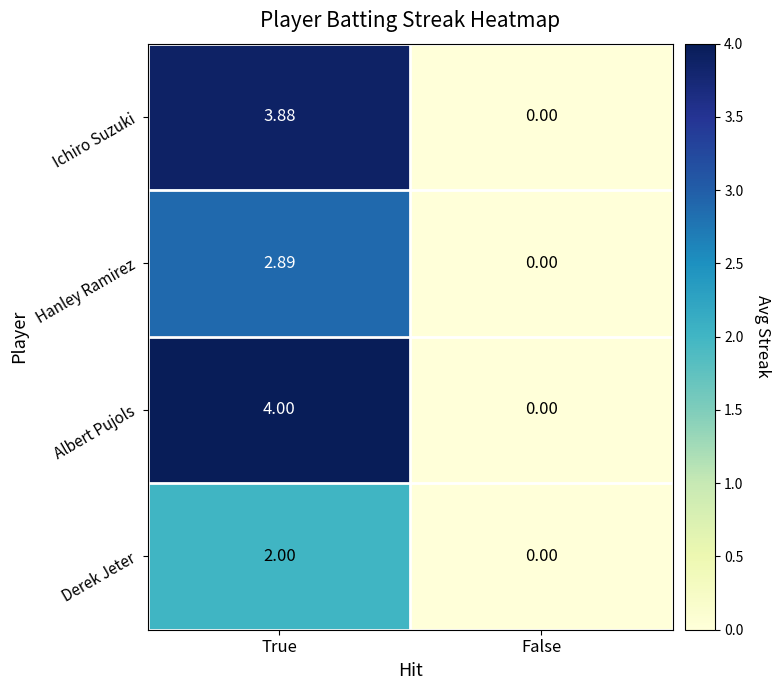

Count the number of data series in this chart.

4